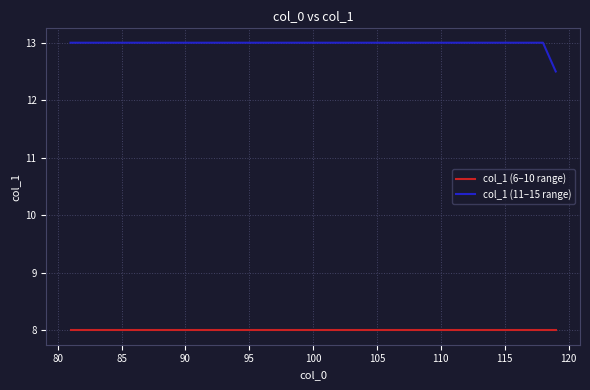

Rank the series by their maximum value, from highest to lowest.

col_1 (11–15 range), col_1 (6–10 range)